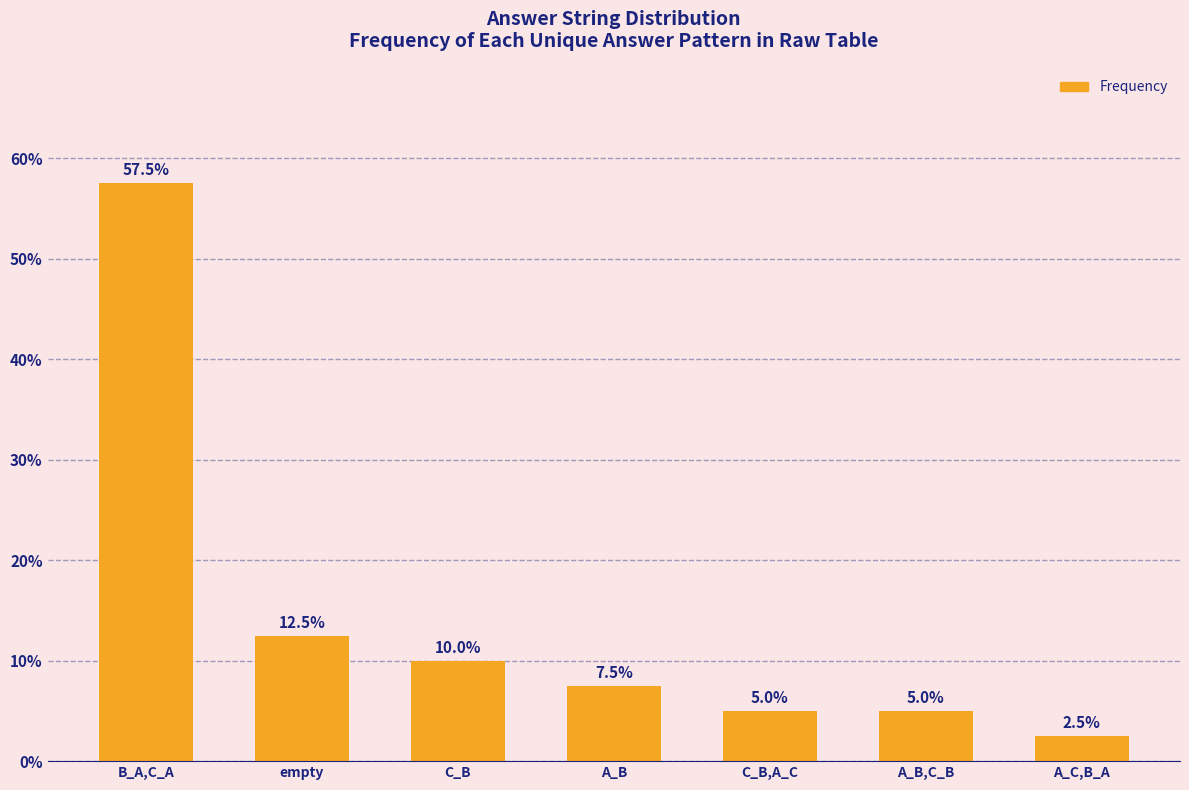

What is the label of the 4th bar from the right?

A_B